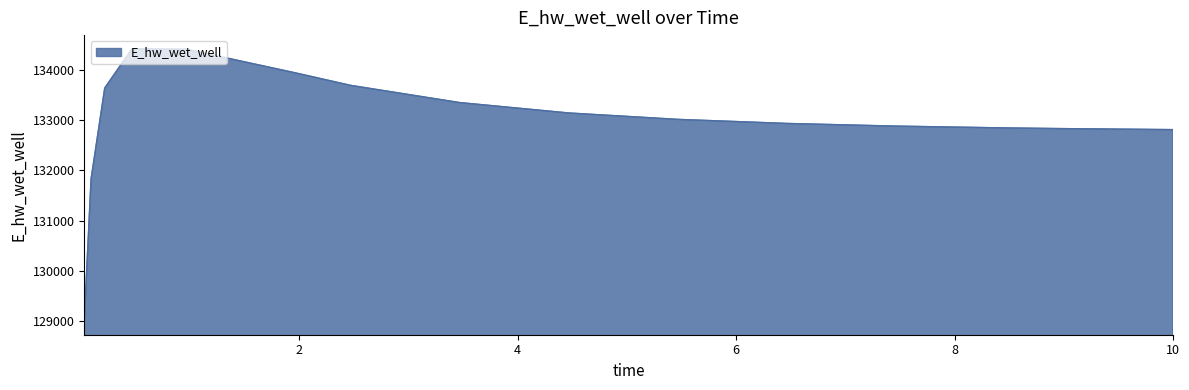

What is the difference between the maximum and minimum values?

5429.9